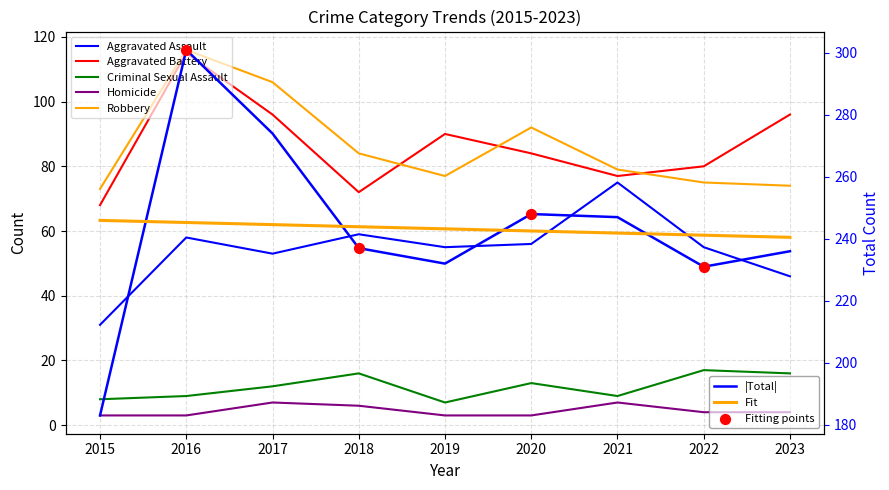

Which series reaches the maximum Y coordinate?

Total